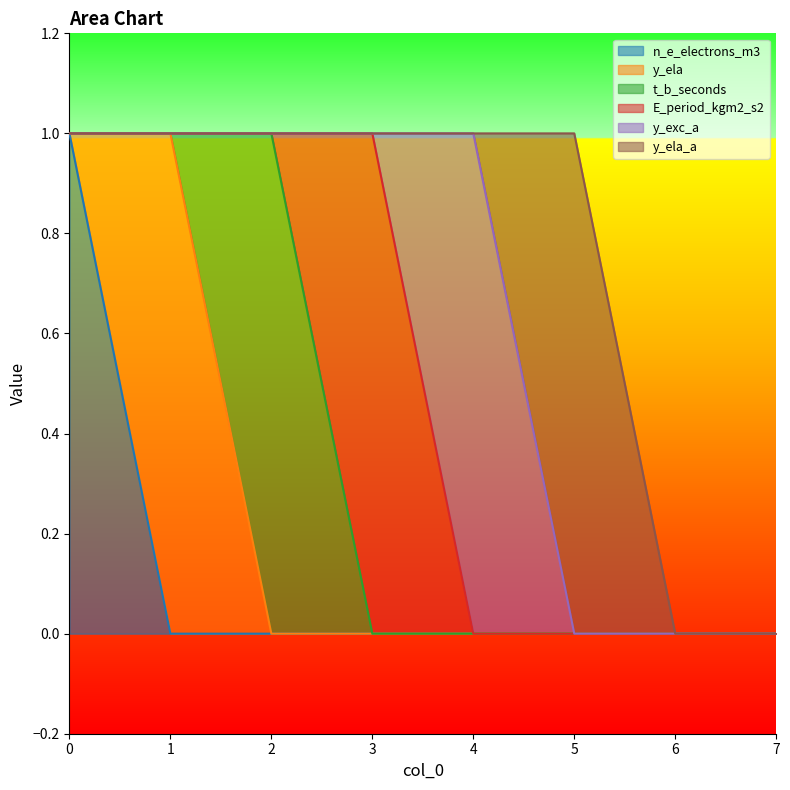

How many lines are shown in the chart?

6